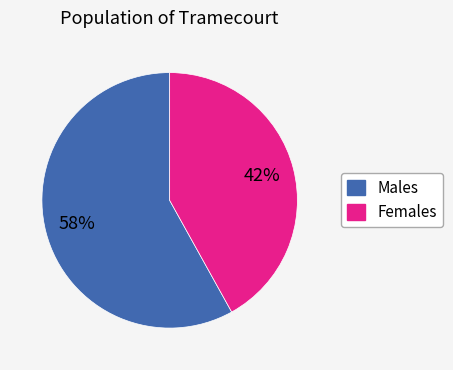

Combined, do Males and Females account for over 50%?

Yes